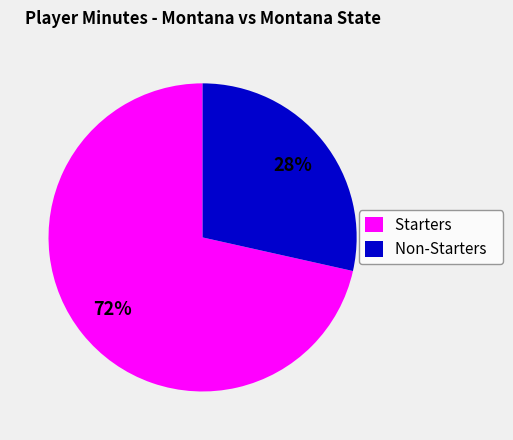

Which has a higher value, Non-Starters or Starters?

Starters